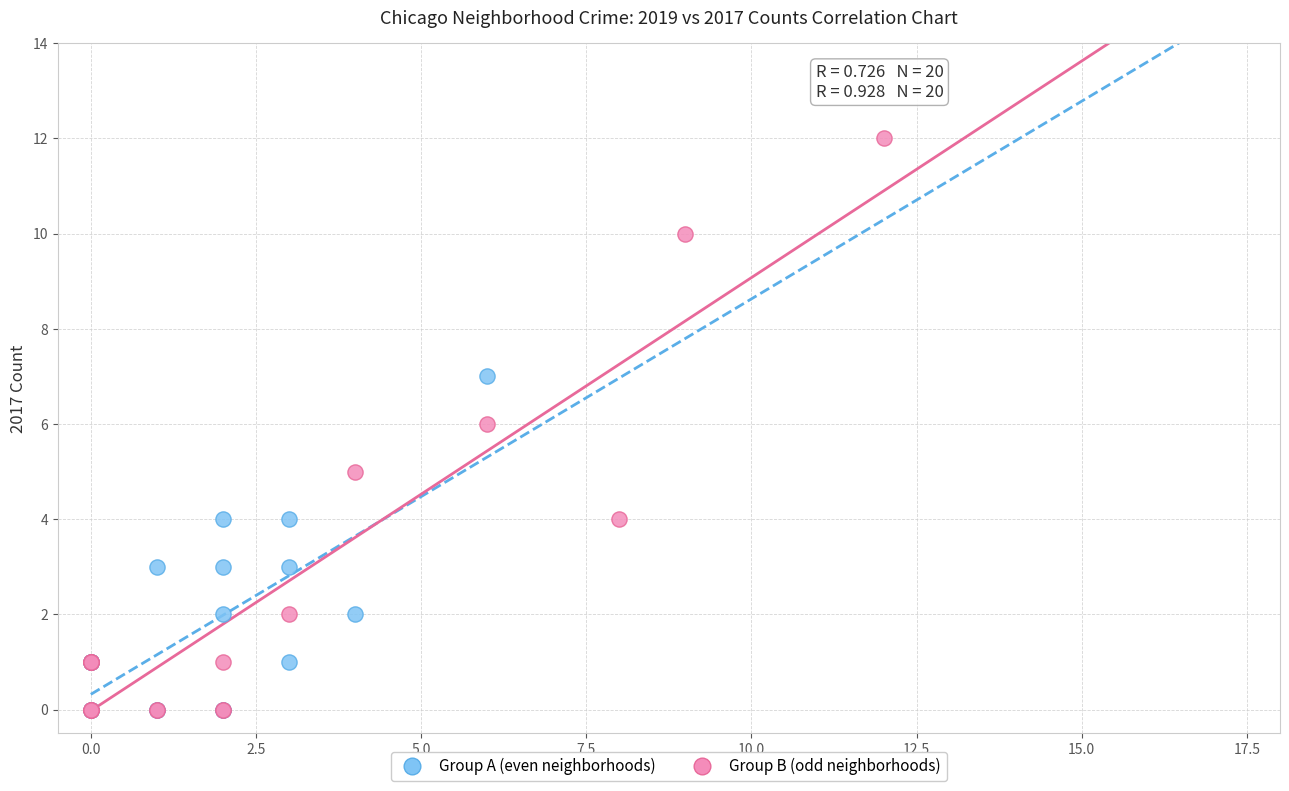

Which series has the largest Y range (max minus min)?

Group B (odd neighborhoods)